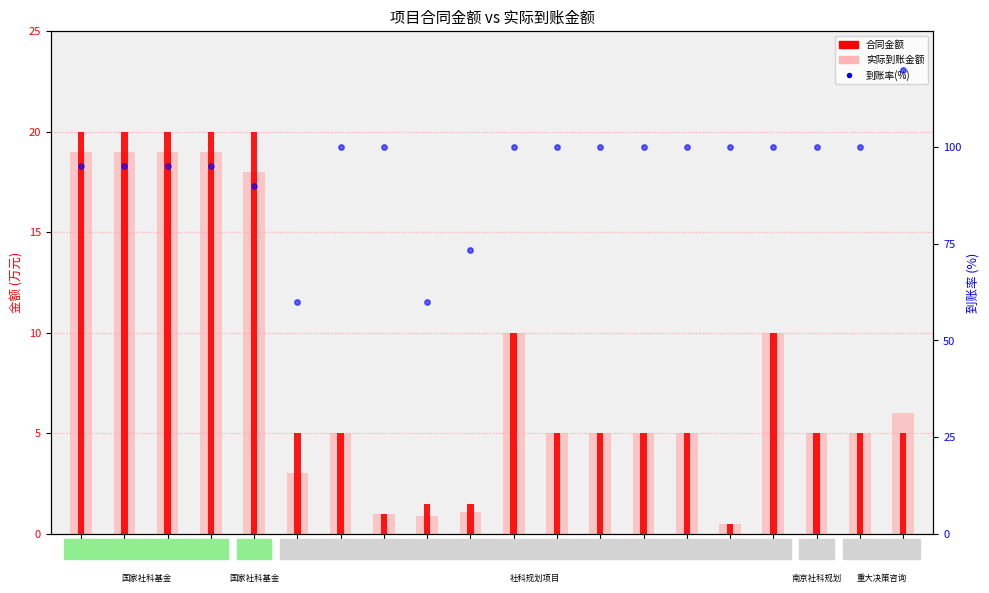

What is the total value across all series at 14?

110.0